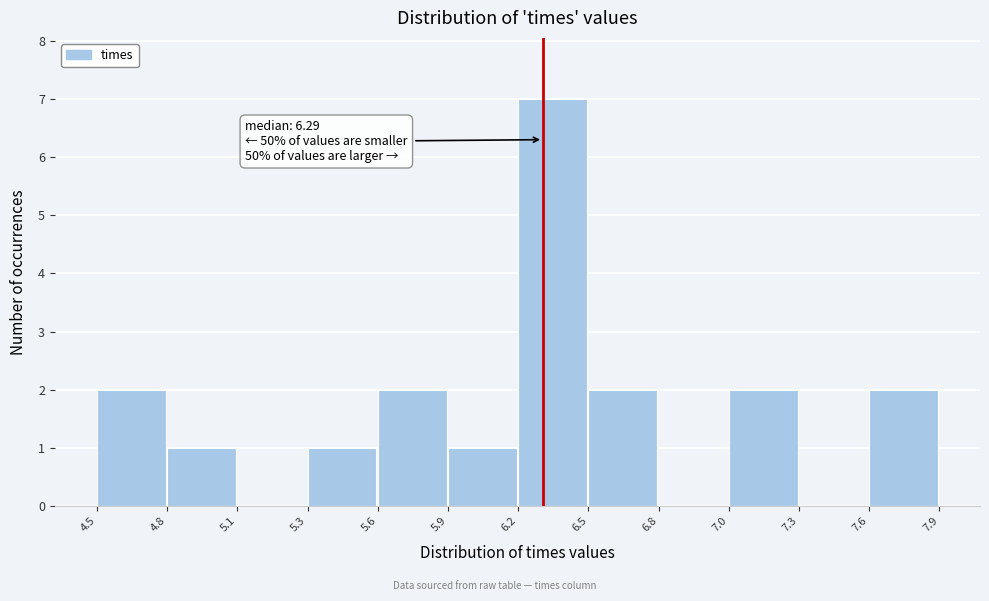

Reading left to right, extract all data points from this chart.

4.5=2	4.8=1	5.1=0	5.3=1	5.6=2	5.9=1	6.2=7	6.5=2	6.8=0	7.0=2	7.3=0	7.6=2